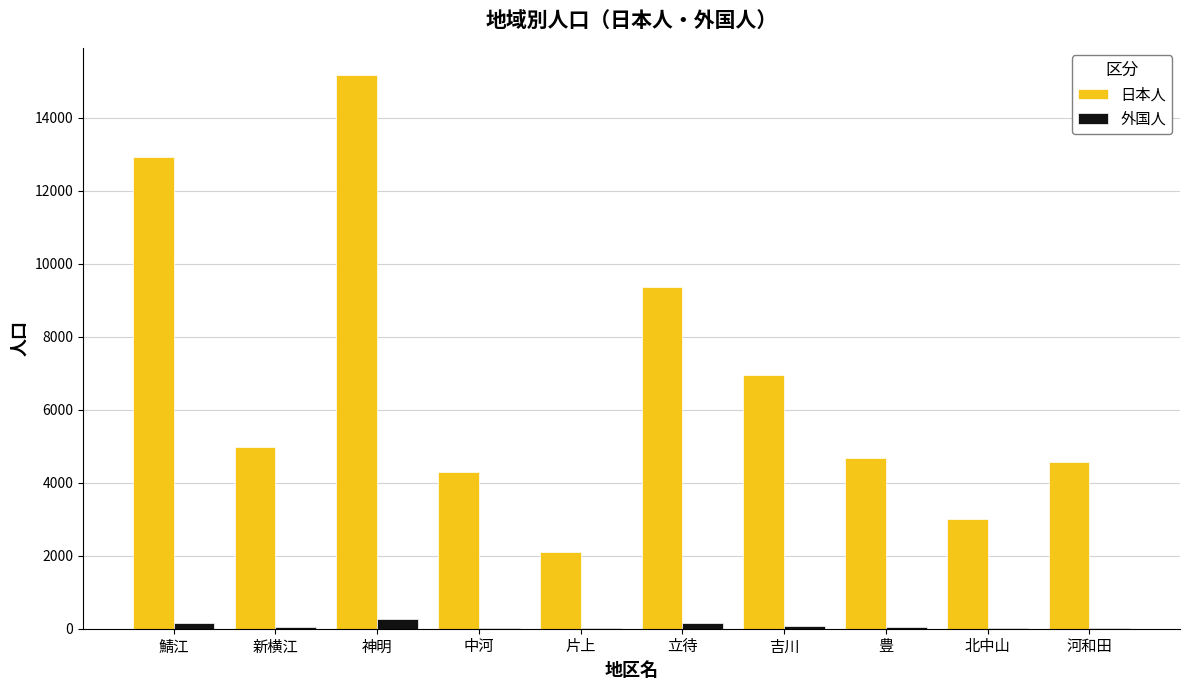

Which category has the highest value across all series?

神明